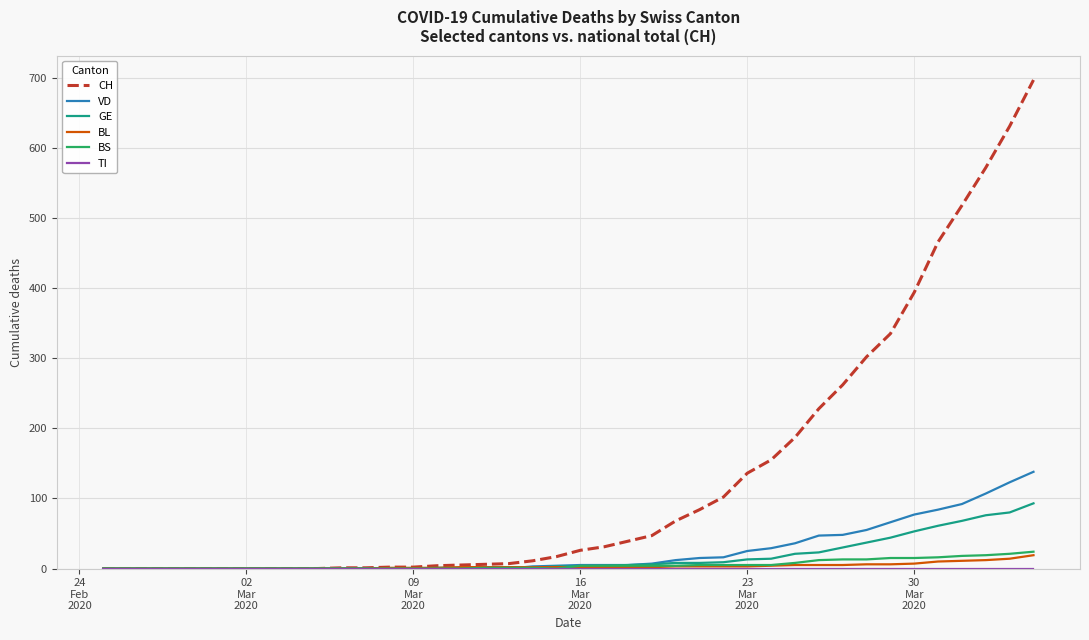

How many lines are shown in the chart?

6